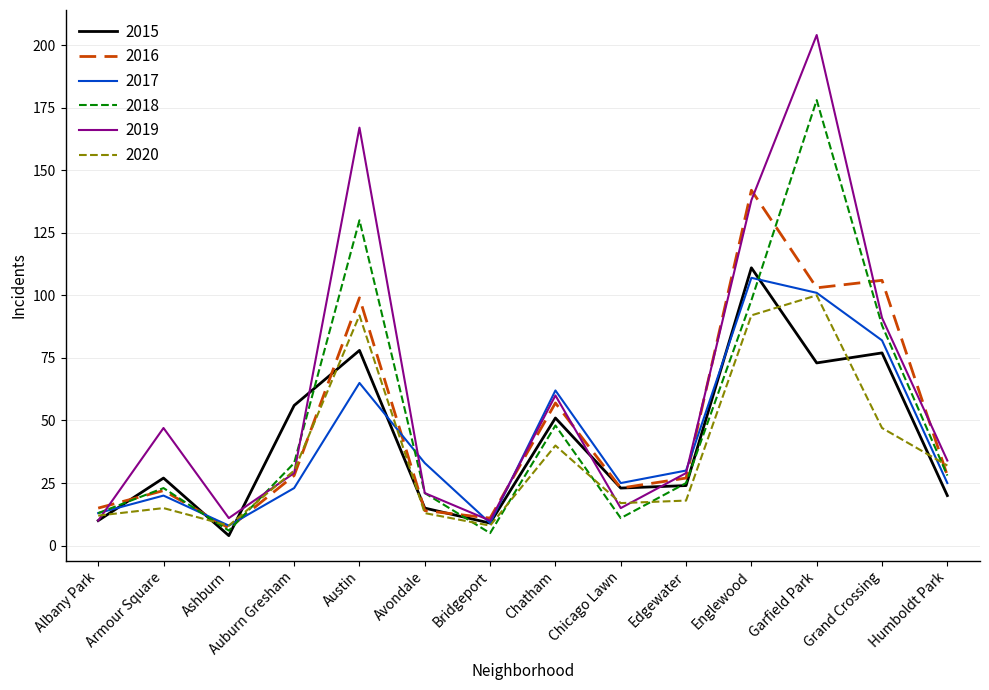

What is the approximate value of 2015 at Auburn Gresham, to the nearest 5?

55